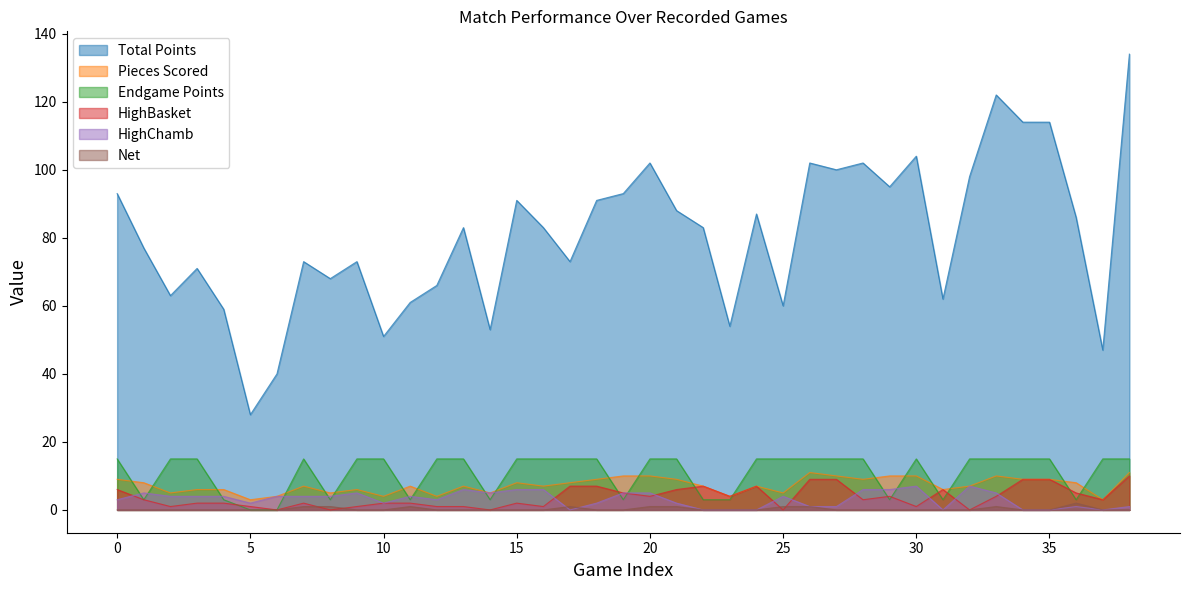

What is the difference between the highest and lowest values at 13?

83